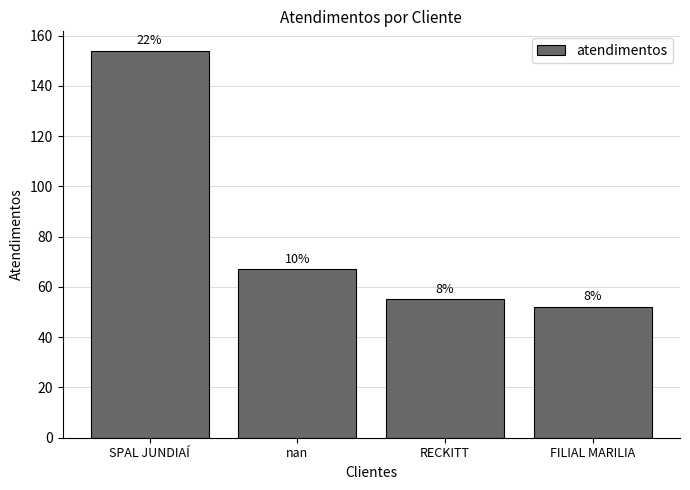

Which category has the highest value across all series?

SPAL JUNDIAÍ